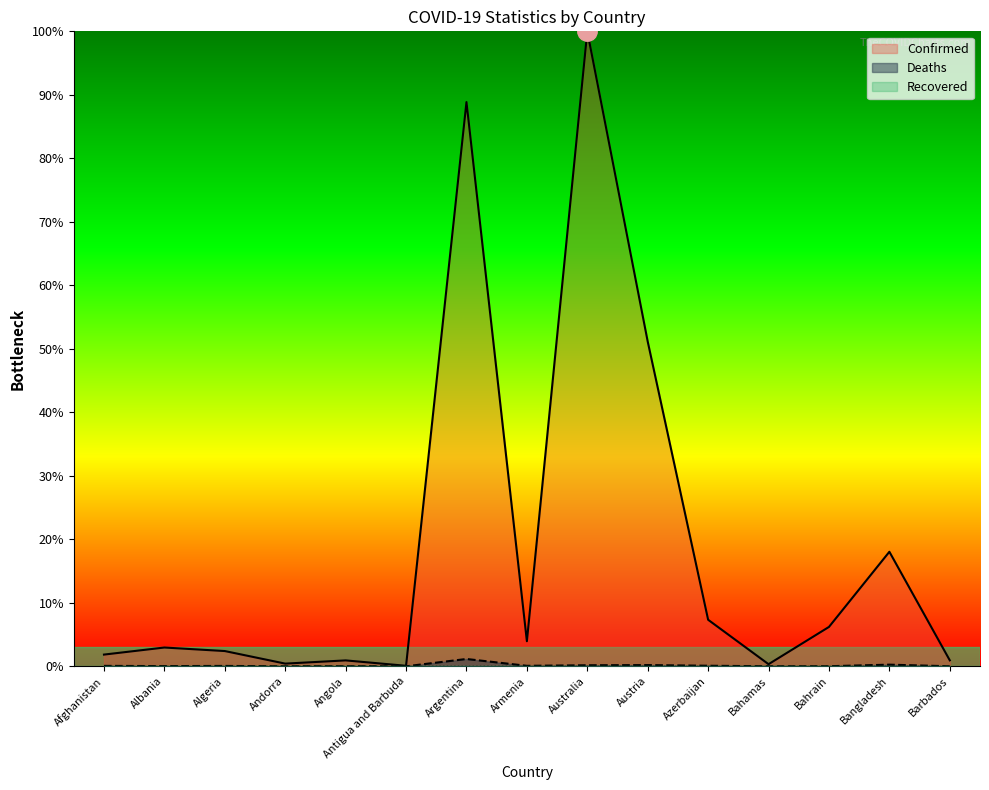

In Confirmed, how many points are higher than both neighbors (excluding endpoints)?

5